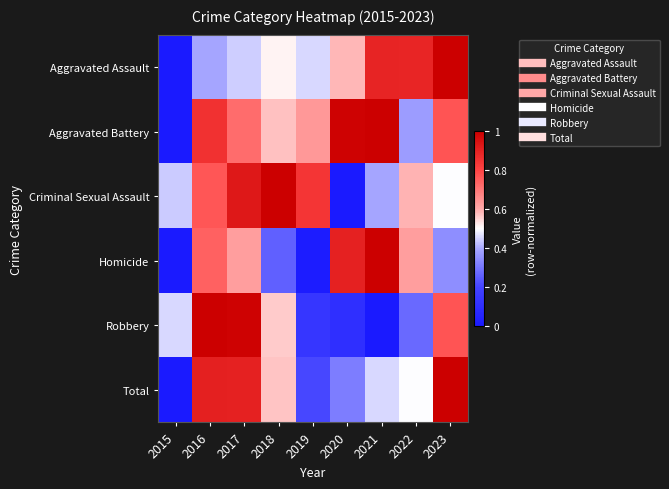

What is the total value across all series at 2018?

3.5